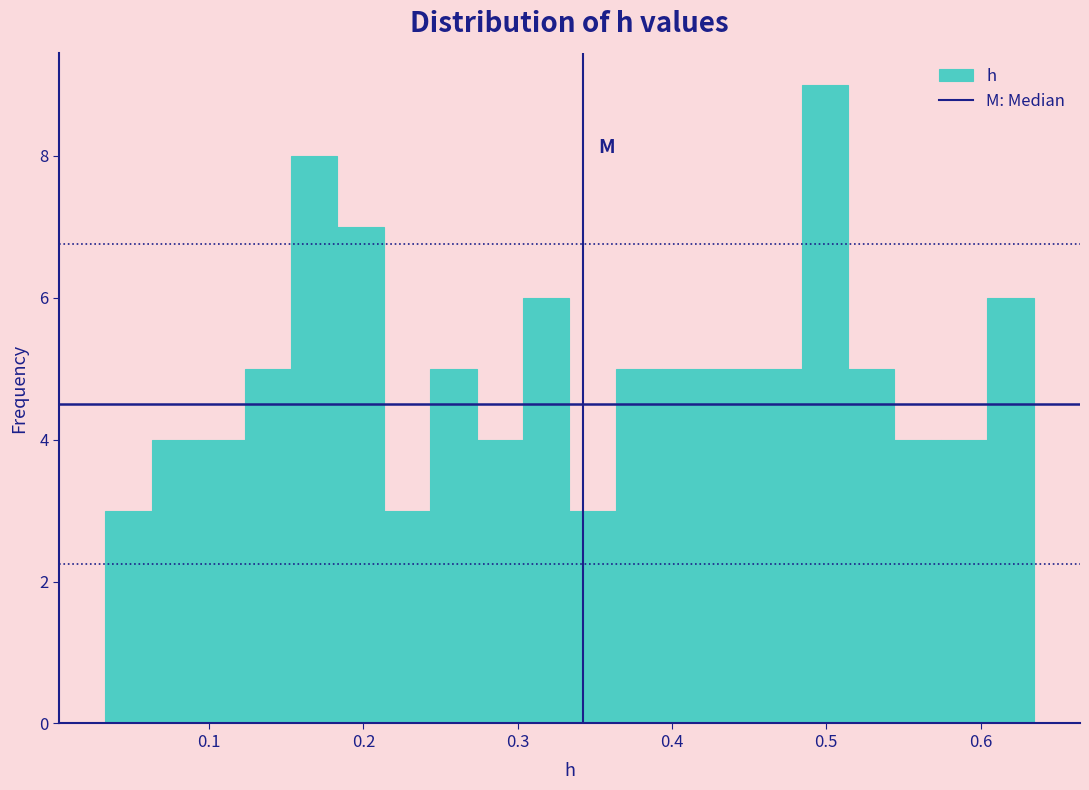

Read against the x-axis, roughly where is the centre of the tallest bar?

0.50